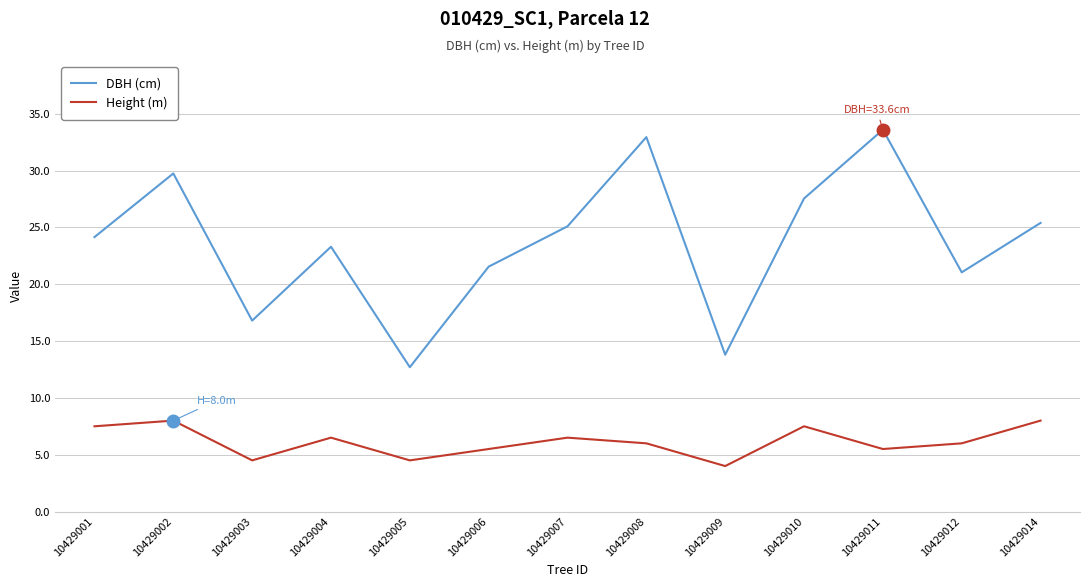

Is the value of DBH (cm) at 10429001 greater than the value of Height (m) at 10429004?

Yes